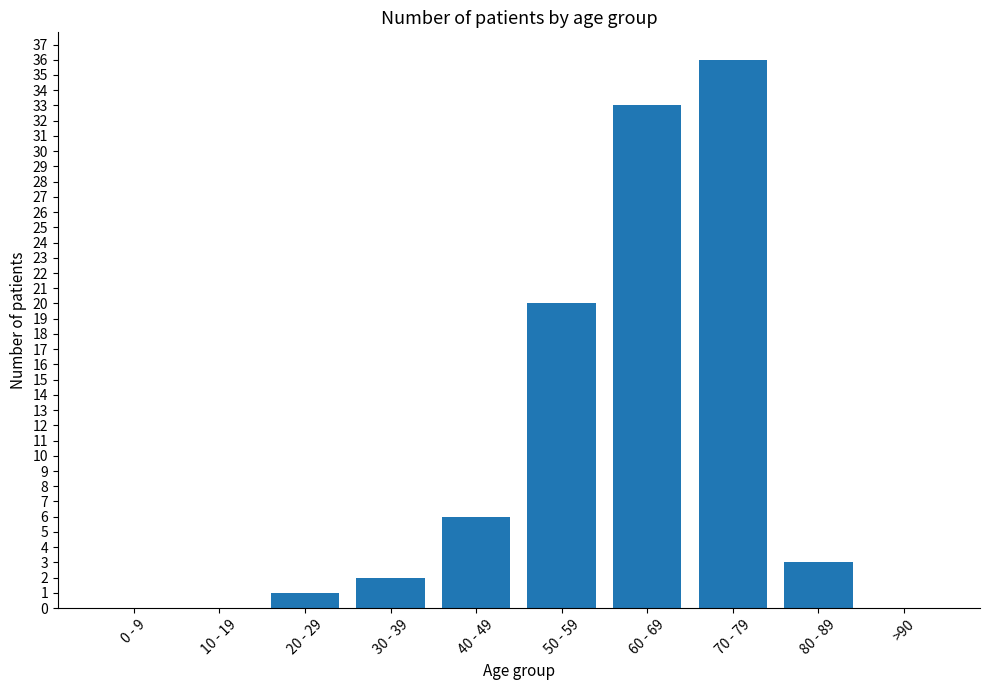

How many distinct data groups are displayed?

1